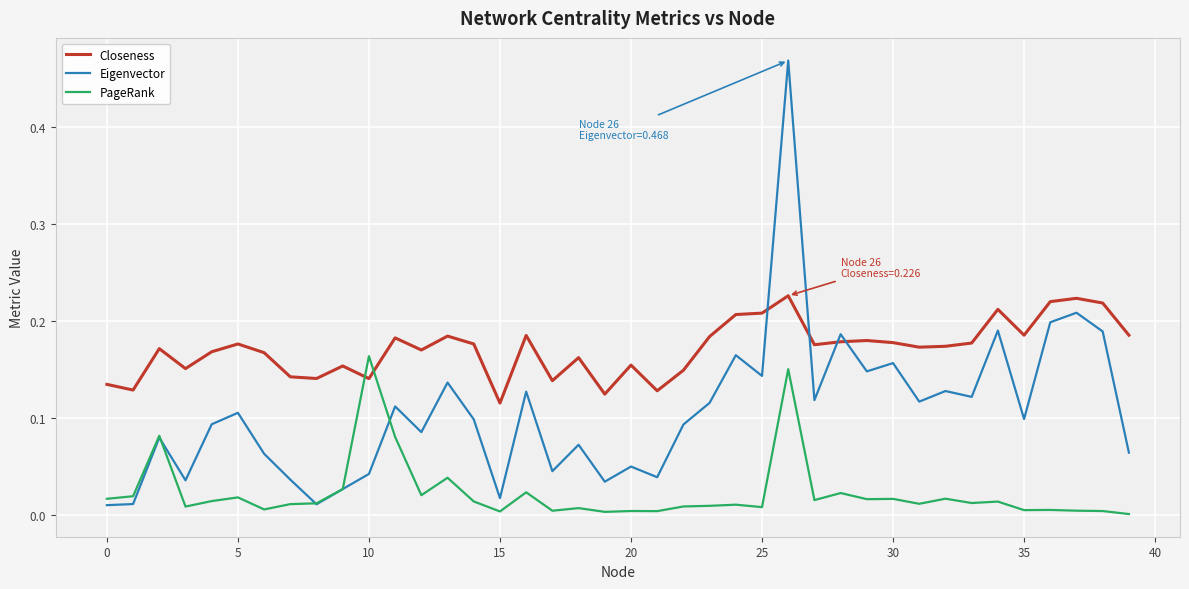

True or false: Closeness and Eigenvector cross at least once.

True